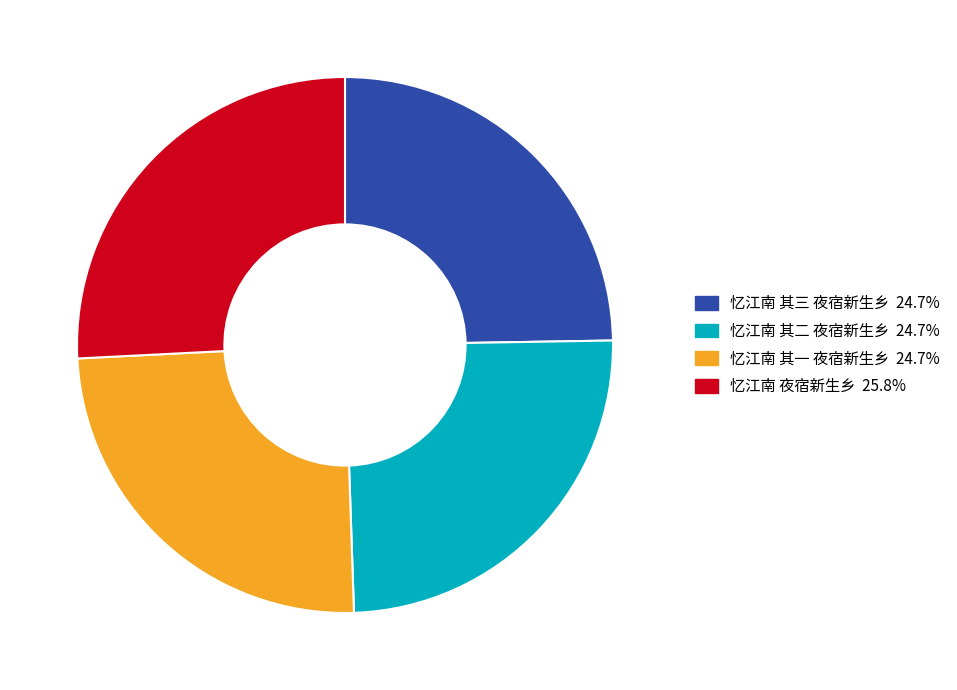

Is it true that 忆江南 其三 夜宿新生乡 is 25% of the pie?

True